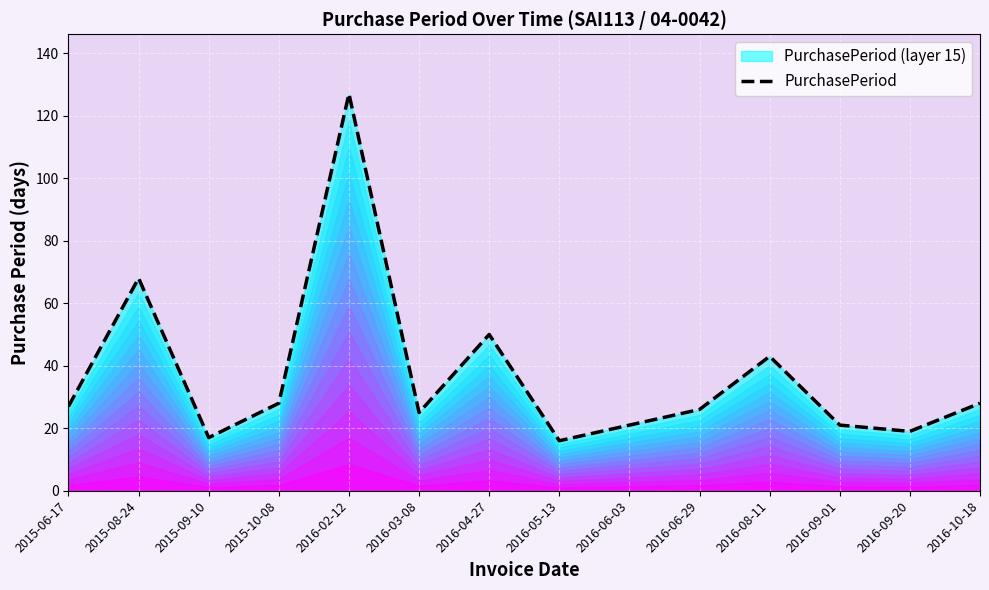

What is the value of the 2nd point from the left?

68